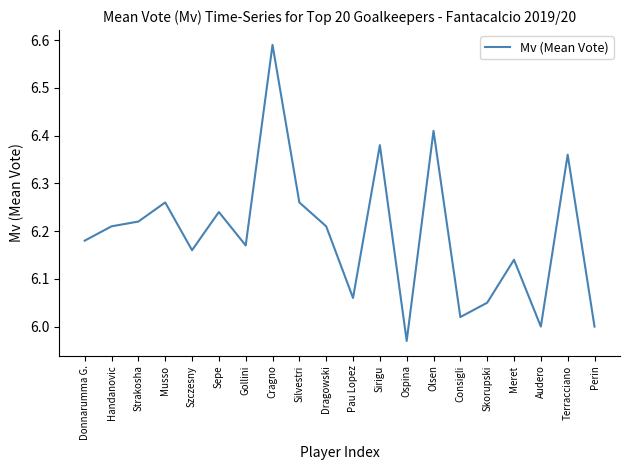

How many distinct data groups are displayed?

1